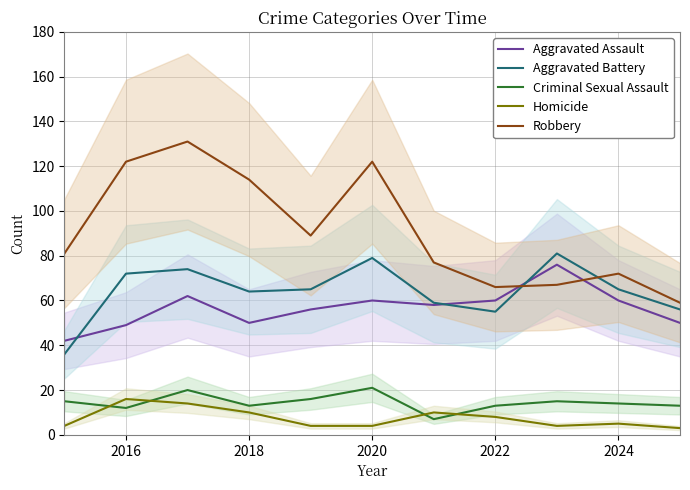

At which label does Robbery first exceed 81?

2016